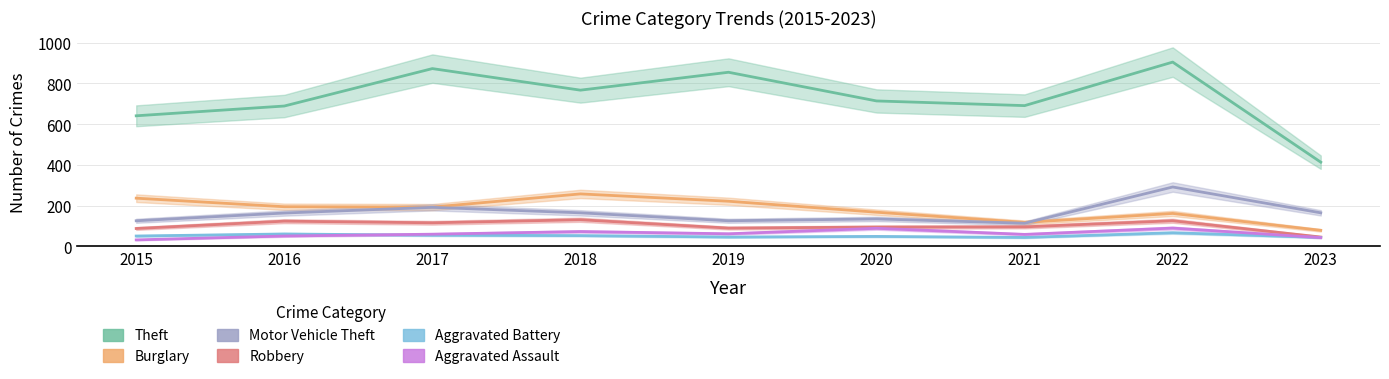

Which series changed the most between 2015 and 2021?

Burglary